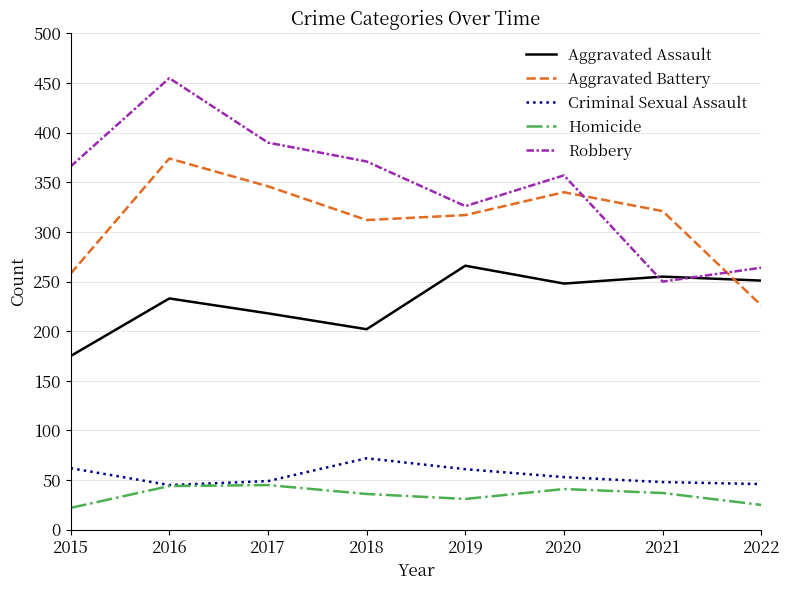

How many distinct data groups are displayed?

5